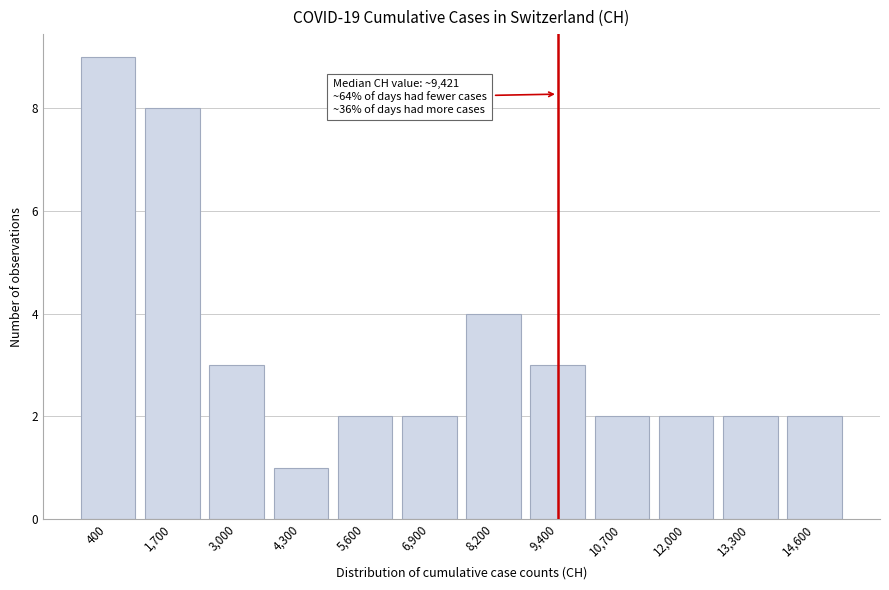

Reading right to left, transcribe all the data shown in this chart.

14,600=2	13,300=2	12,000=2	10,700=2	9,400=3	8,200=4	6,900=2	5,600=2	4,300=1	3,000=3	1,700=8	400=9